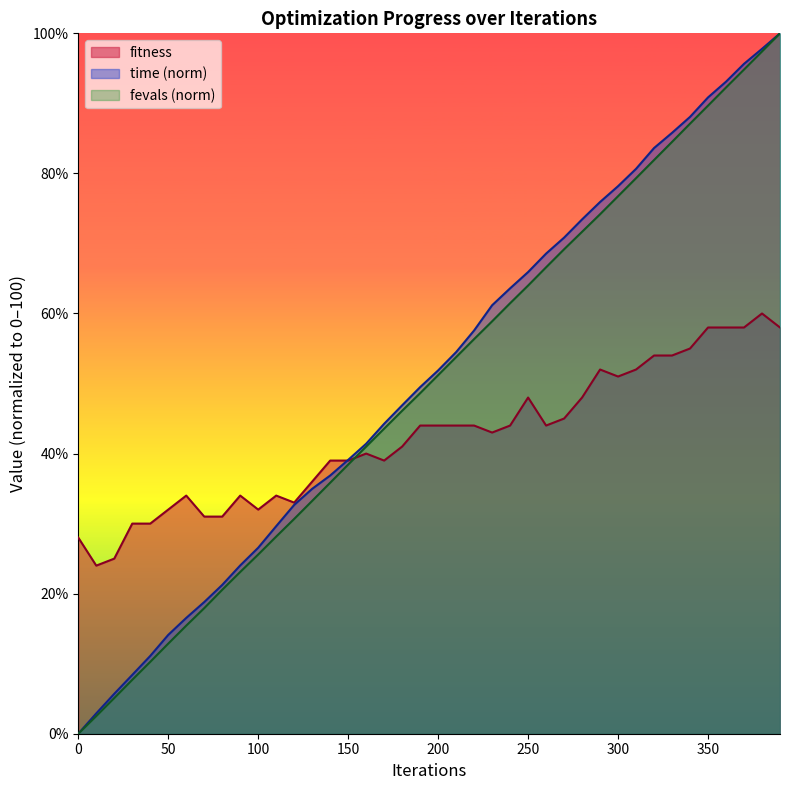

The value of time_scaled at 280 is 106.8. True or false?

False